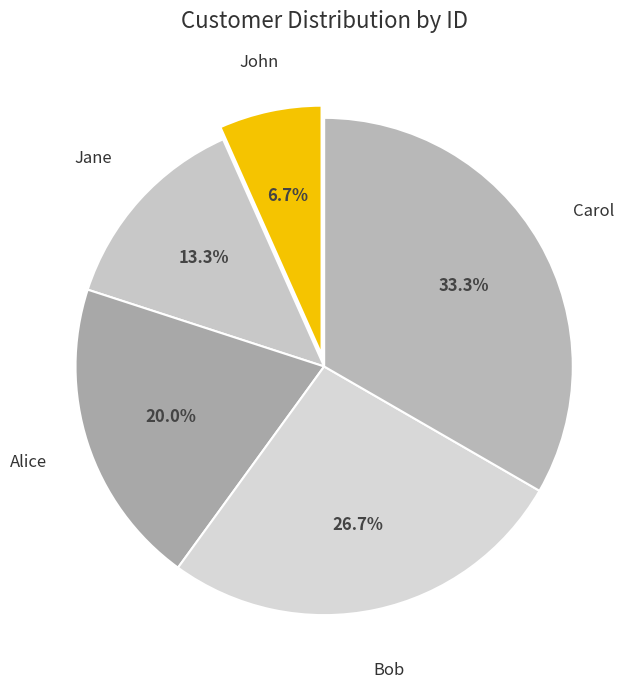

Do Alice and Carol together represent more than half of the pie?

Yes